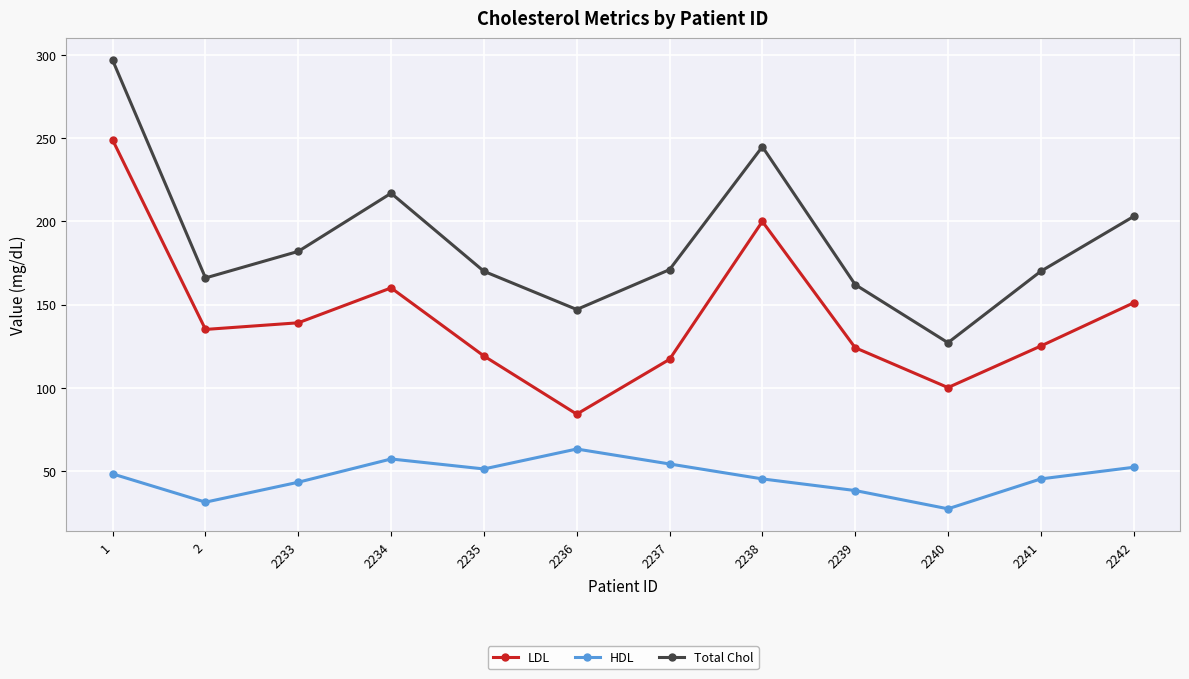

Which series has the largest range (max minus min)?

Total Chol